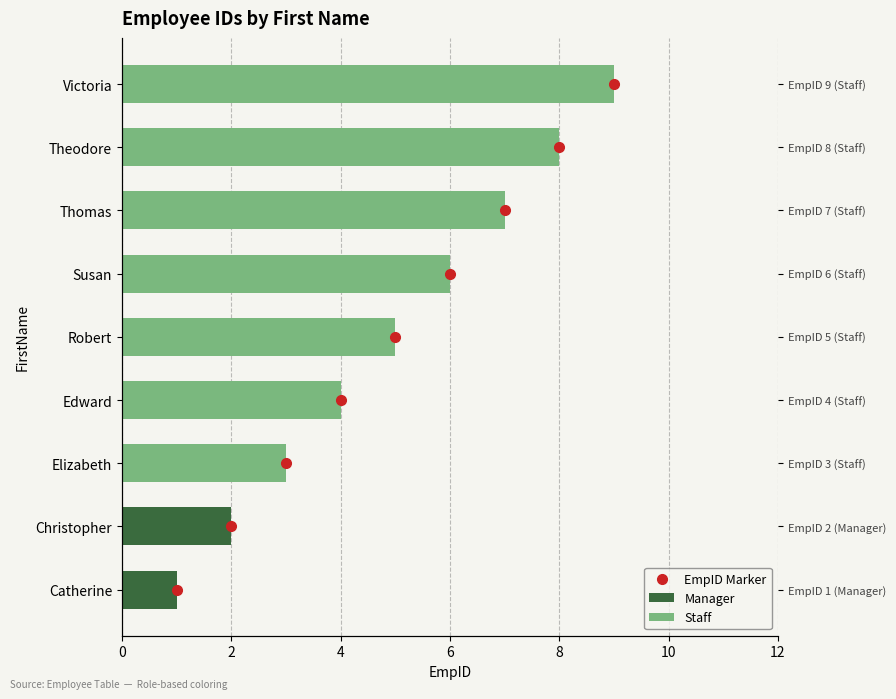

List the labels in order of value, largest first.

Victoria, Theodore, Thomas, Susan, Robert, Edward, Elizabeth, Christopher, Catherine